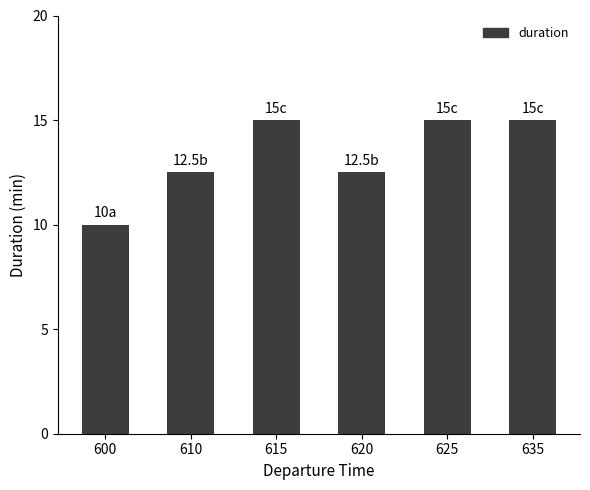

What is the maximum value shown in the chart?

15.0